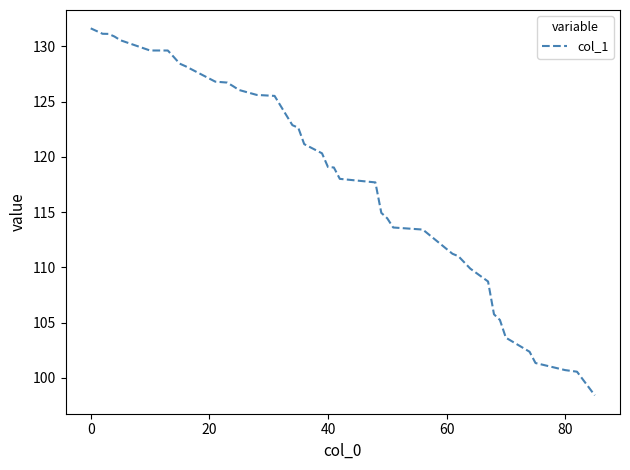

How many categories are shown in the chart?

40